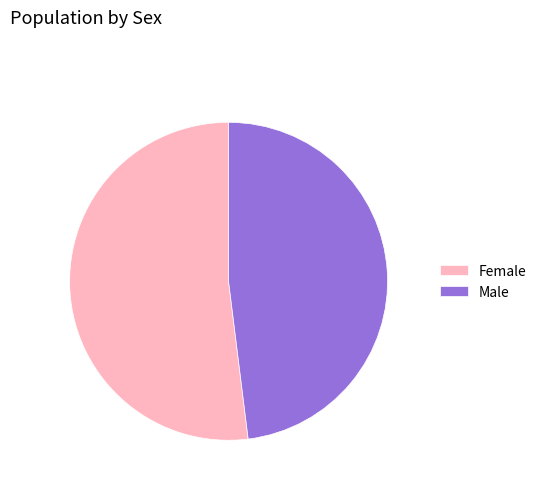

How many slices are in this pie chart?

2